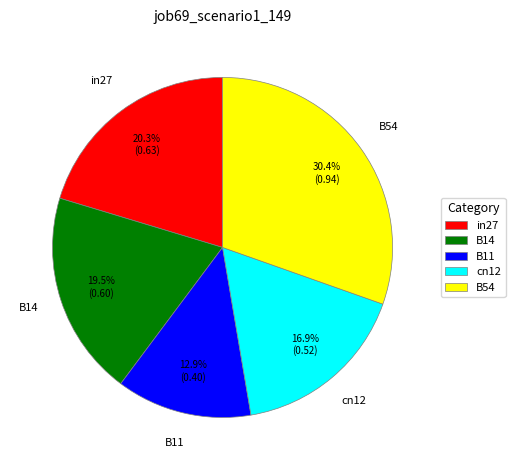

What percentage is the in27 slice, to the nearest percent?

20%